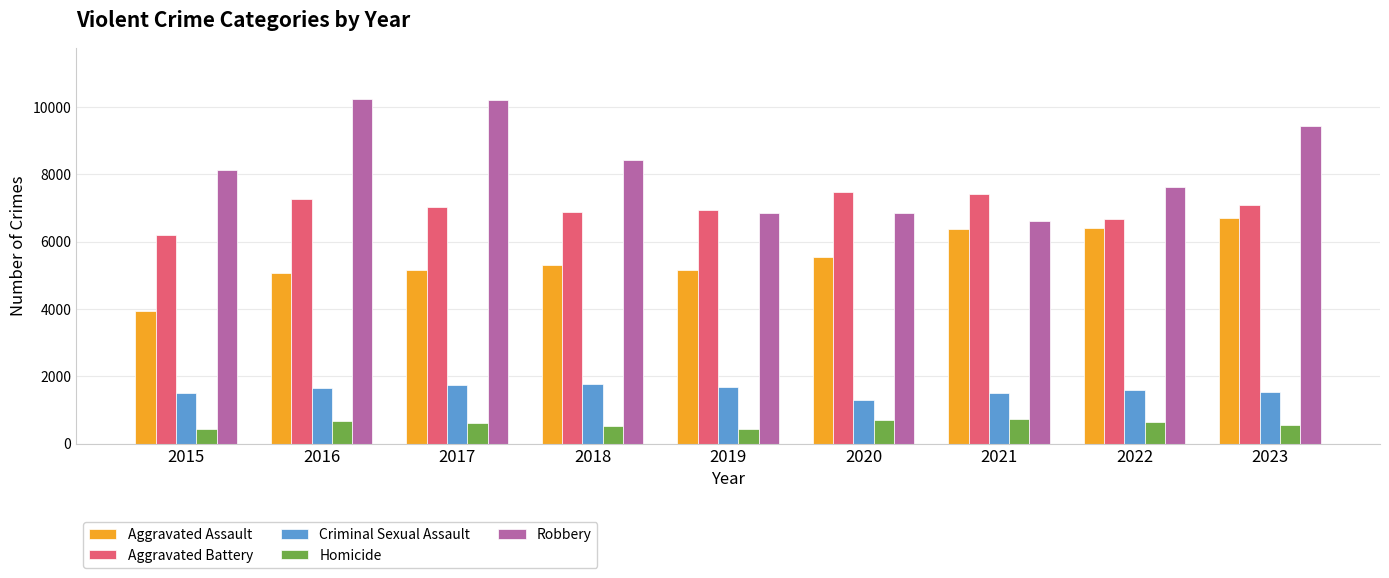

How many data points does each series have?

9